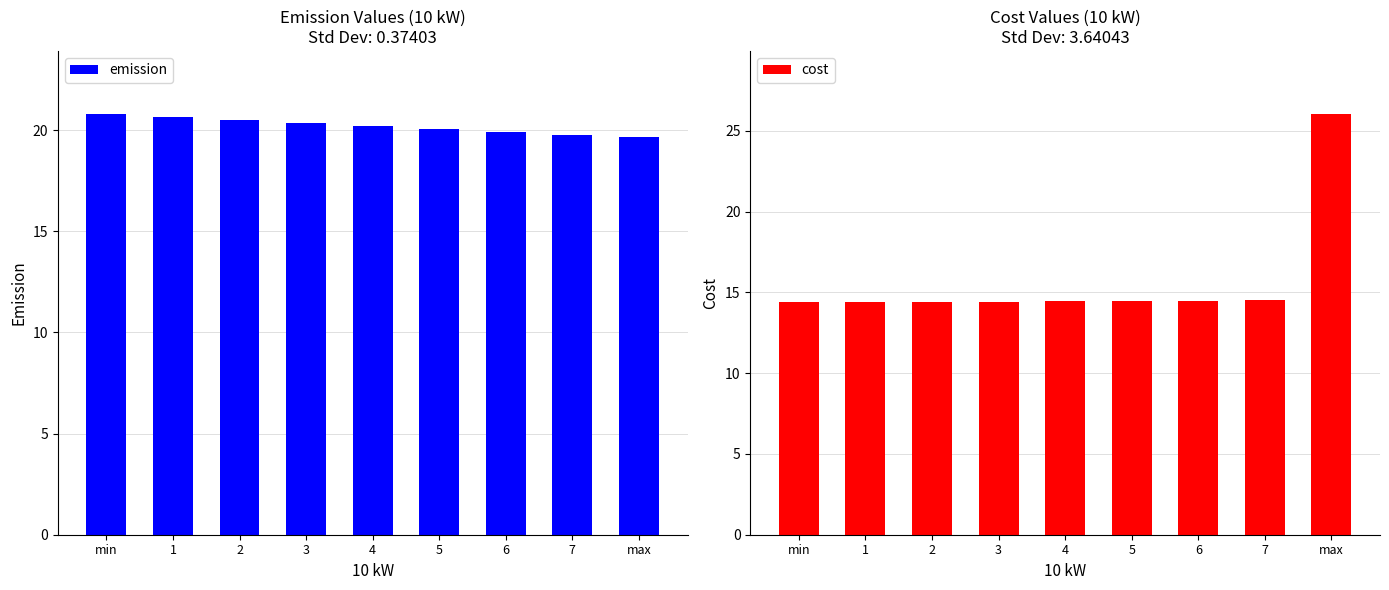

The emission series shows 36.8 at min. True or false?

False